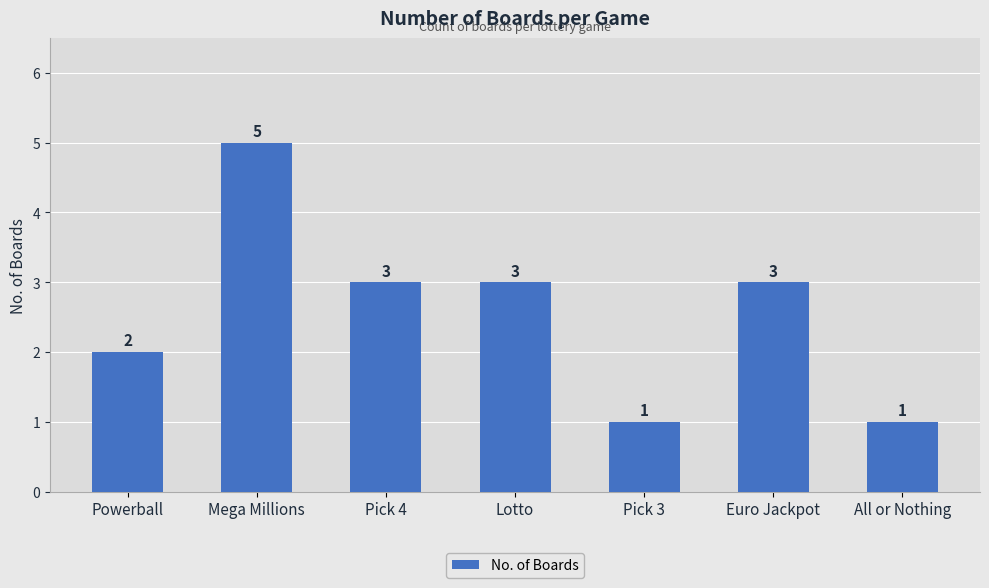

Count the values in the range 1 to 3.

6